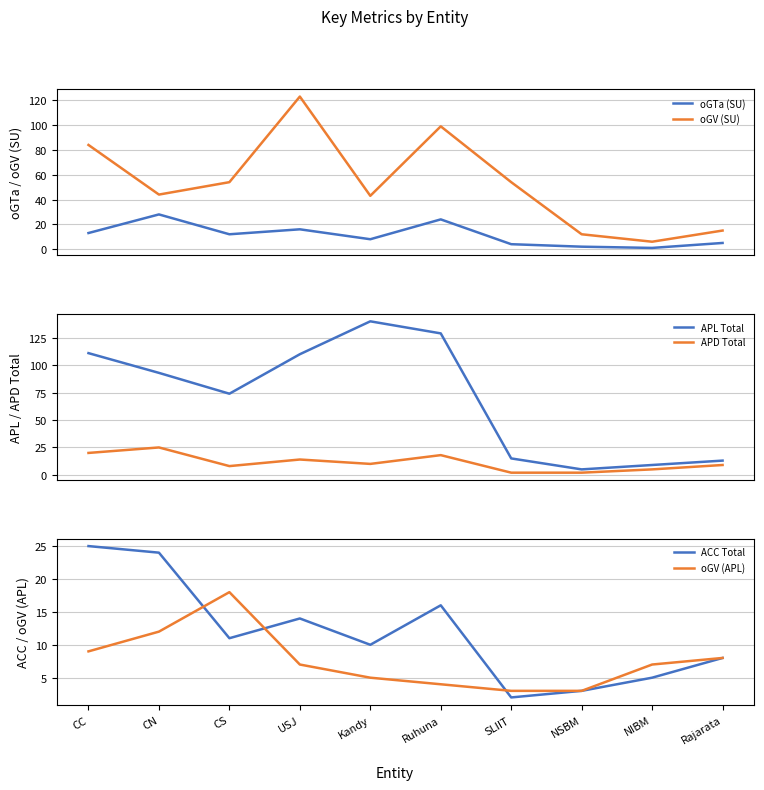

What is the sum of the oGV (SU) values at Rajarata and Ruhuna?

114